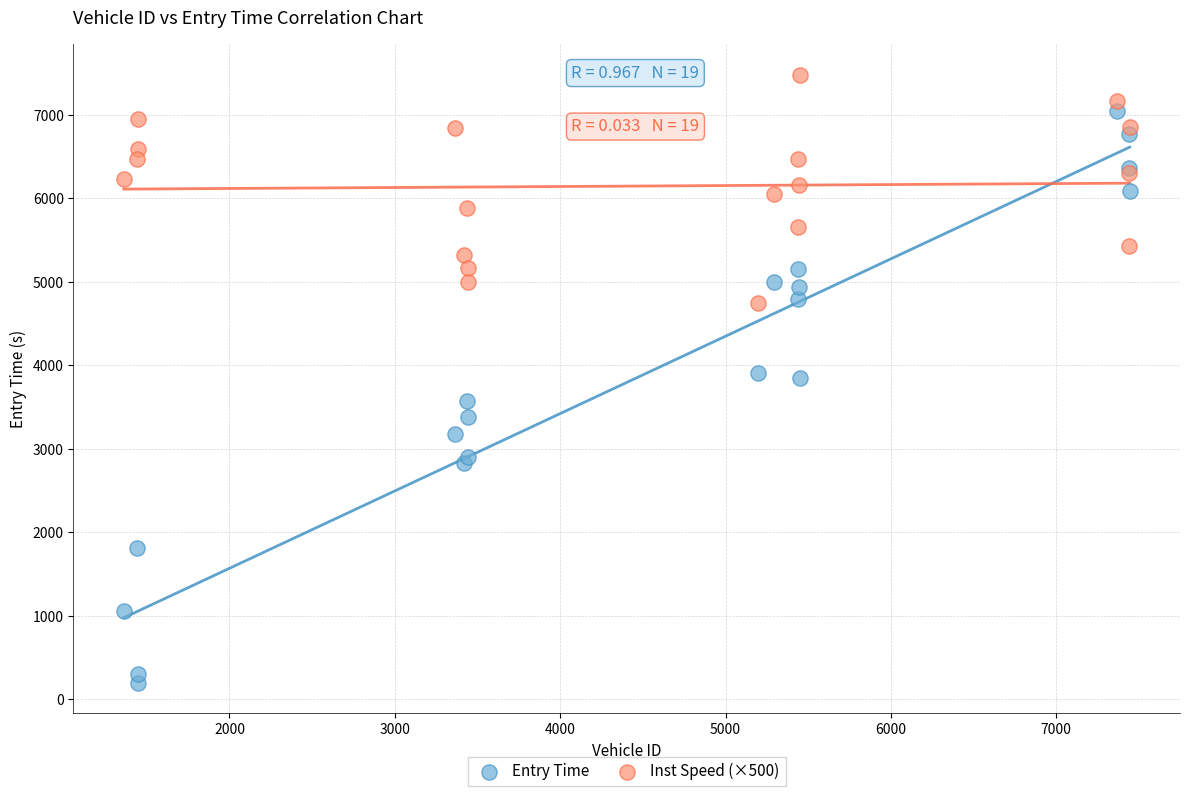

Which series has the largest Y range (max minus min)?

Entry Time